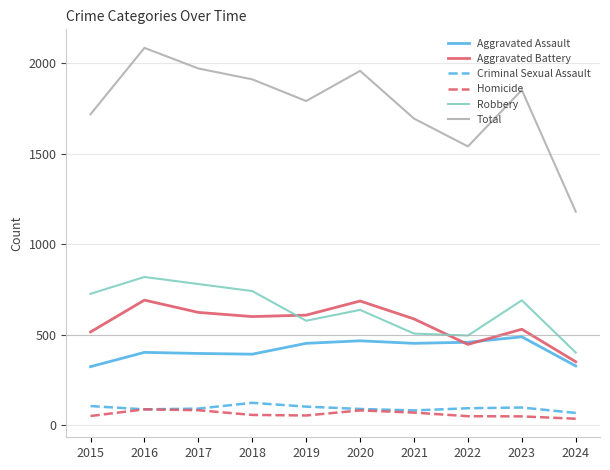

Which series has the largest total across all categories?

Total